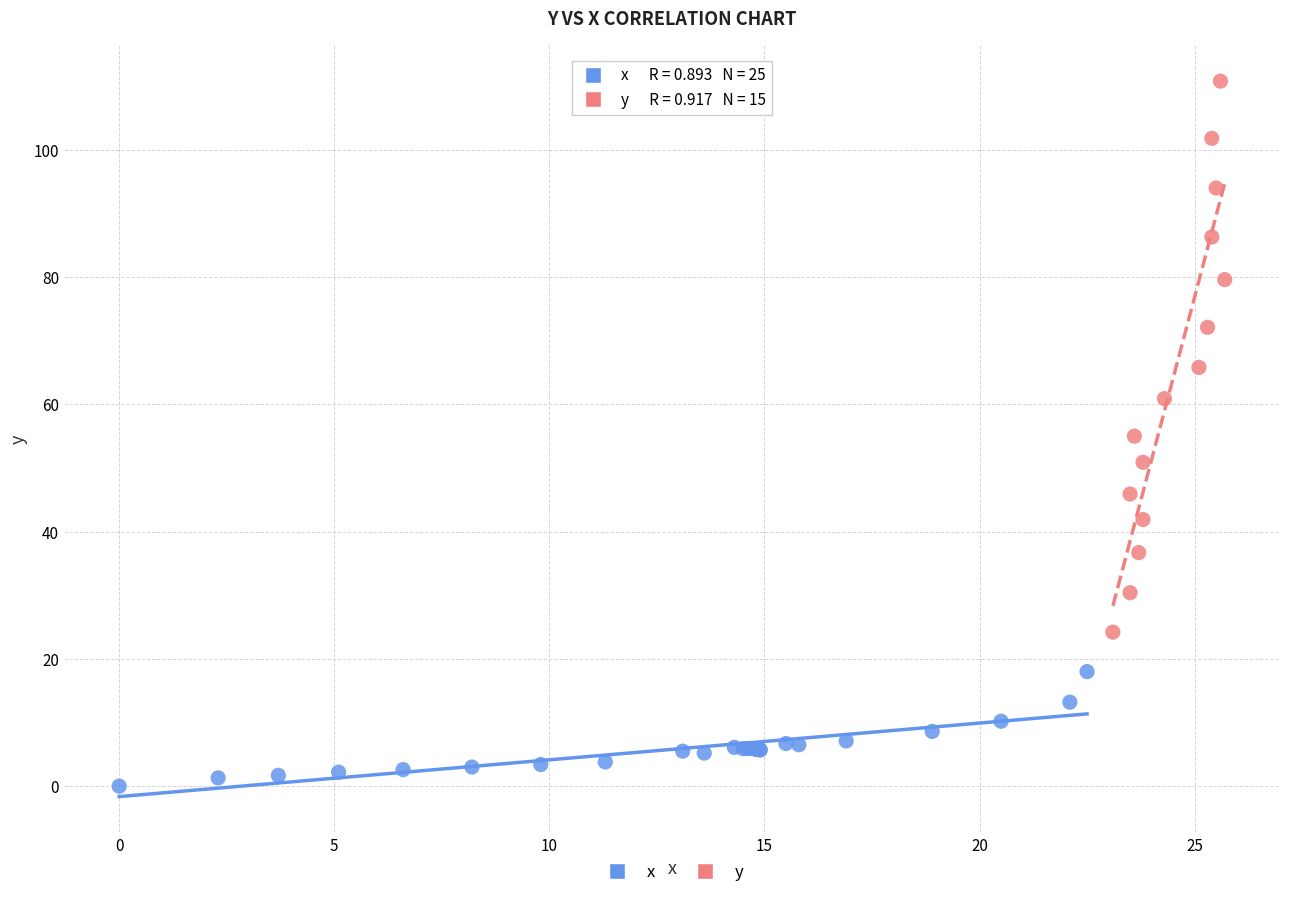

Which series contains the lowest Y value?

x